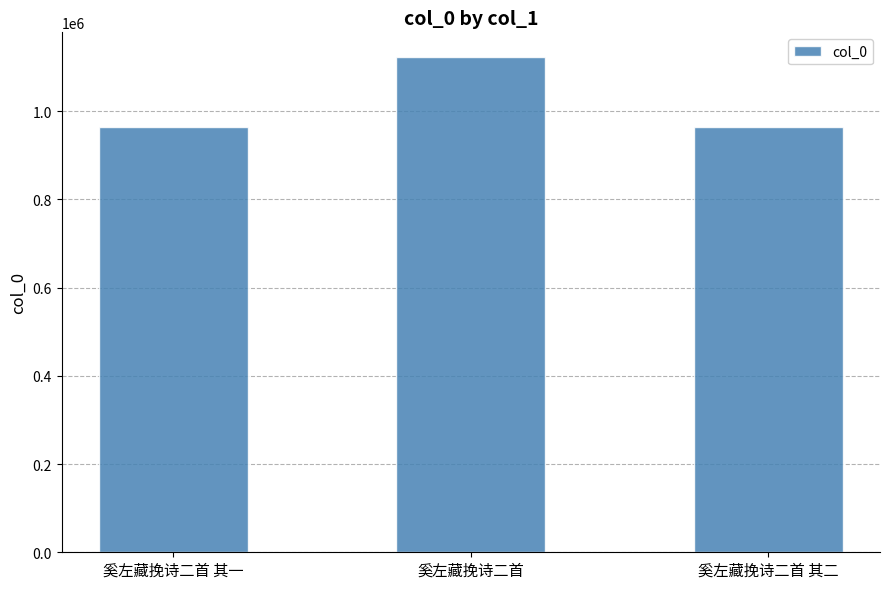

At which label is the value closest to 1043166?

奚左藏挽诗二首 其一